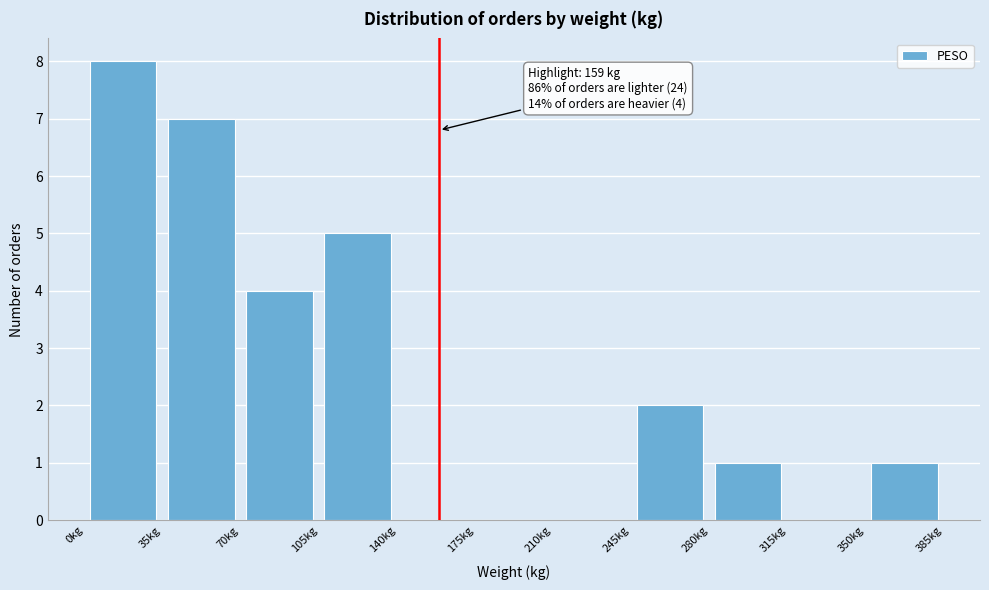

Which range on the x-axis has the tallest bar?

0 to 35